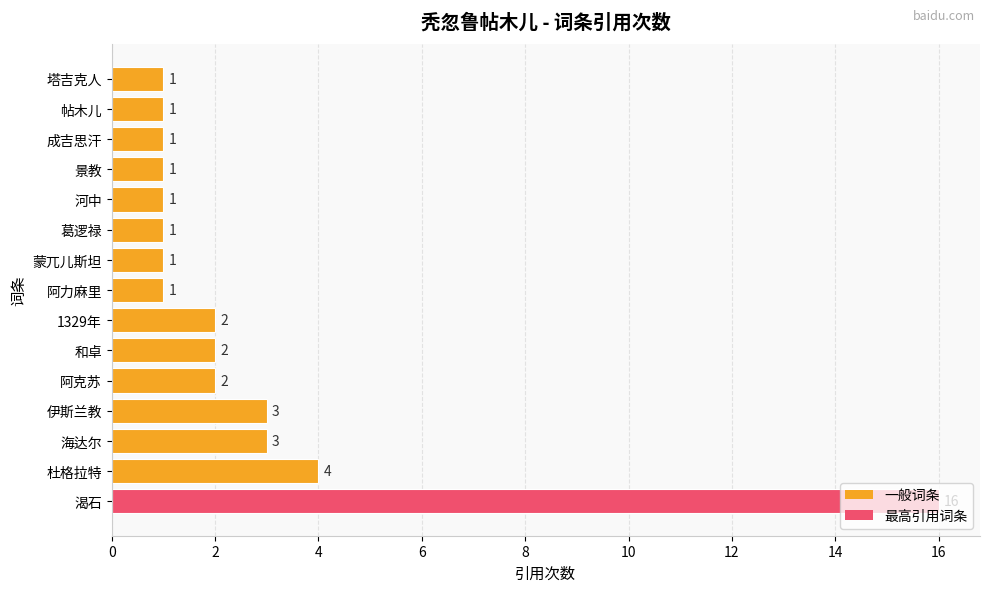

What is the greatest value displayed?

16